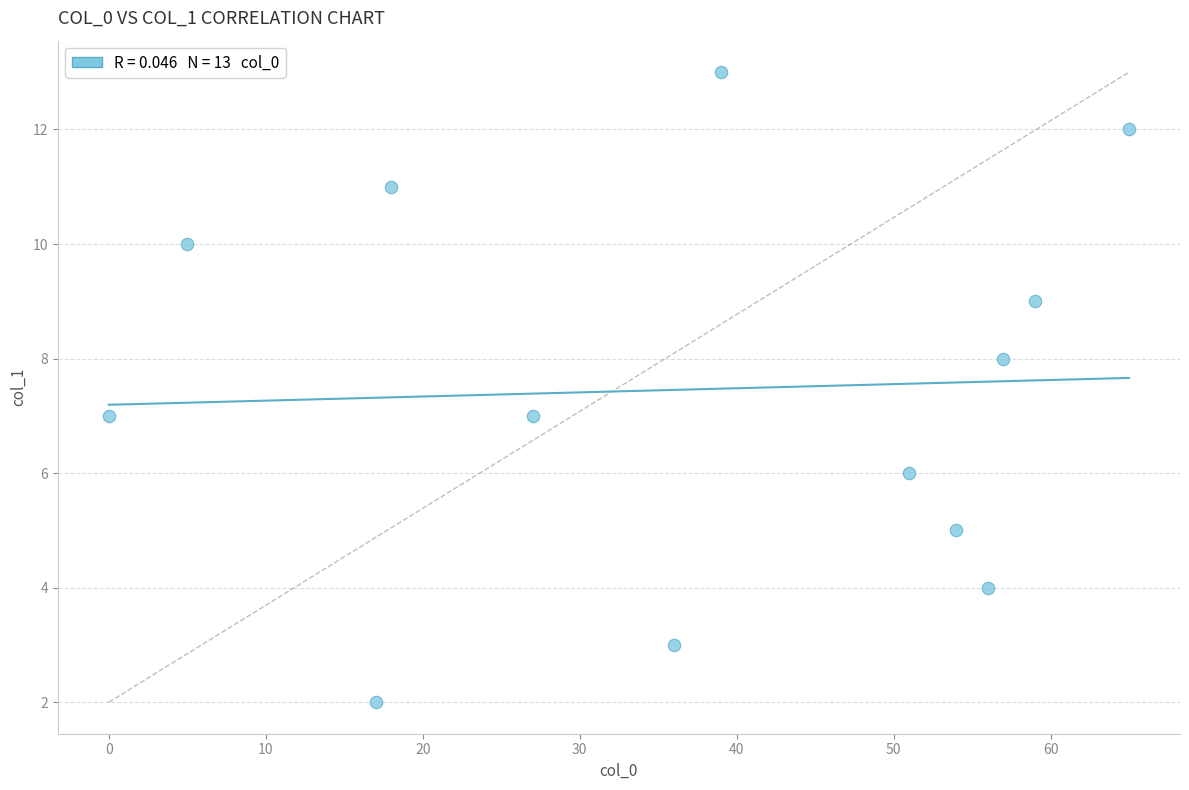

What is the range of Y values (max minus min)?

11